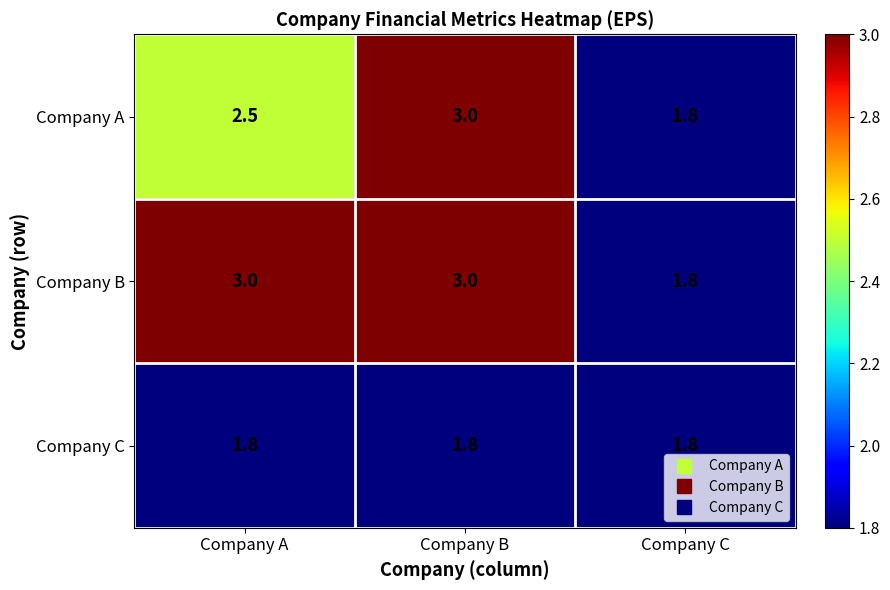

The value of Company B at Company B is 3.0. True or false?

True